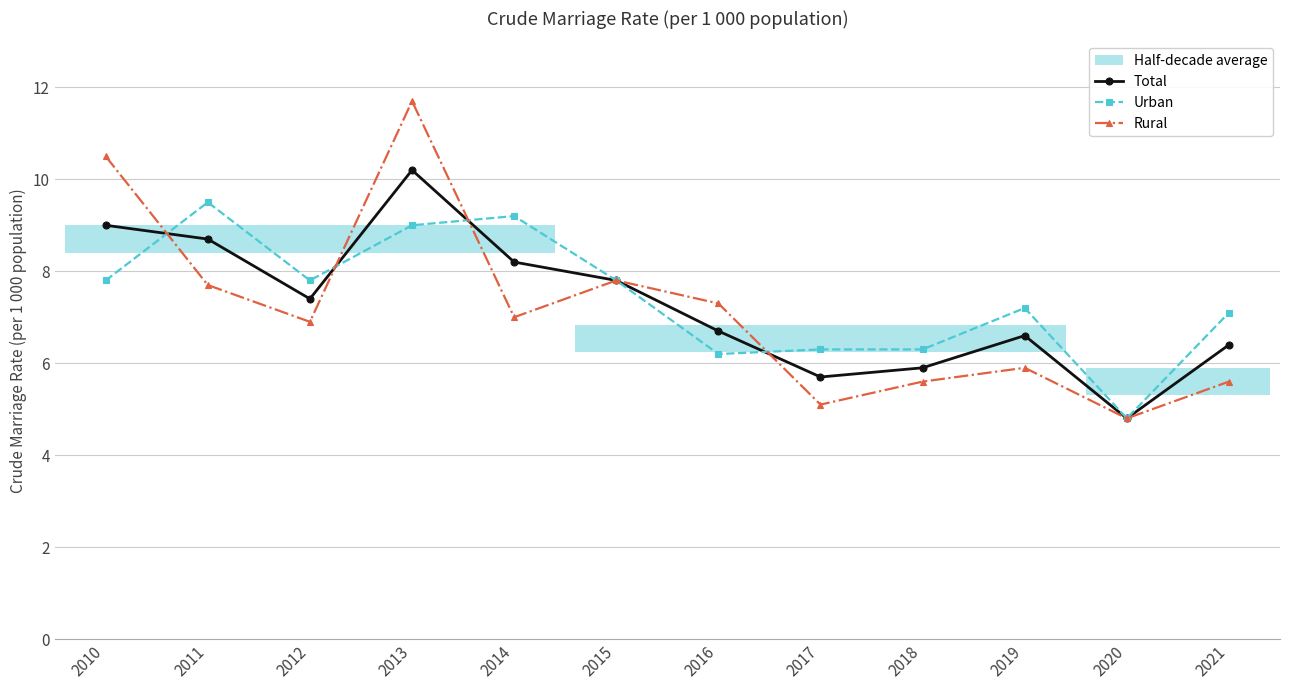

Which series has the largest total across all categories?

Urban